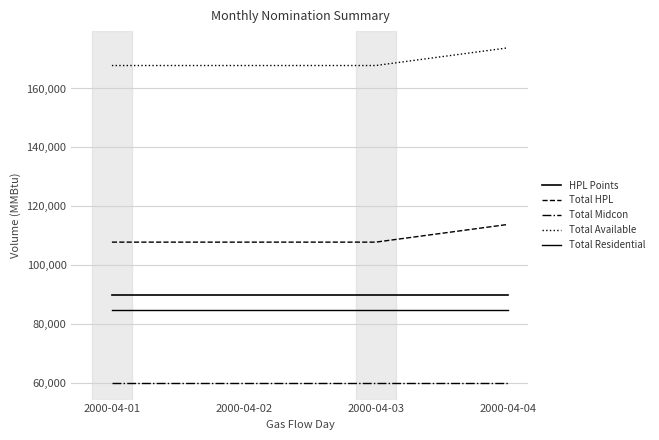

At which category is the sum across all series the highest?

2000-04-04